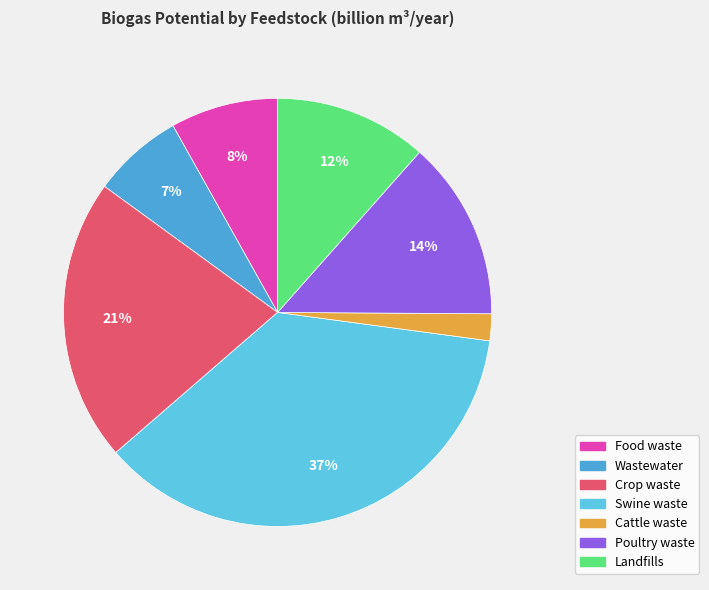

Which slice is the smallest?

Cattle waste